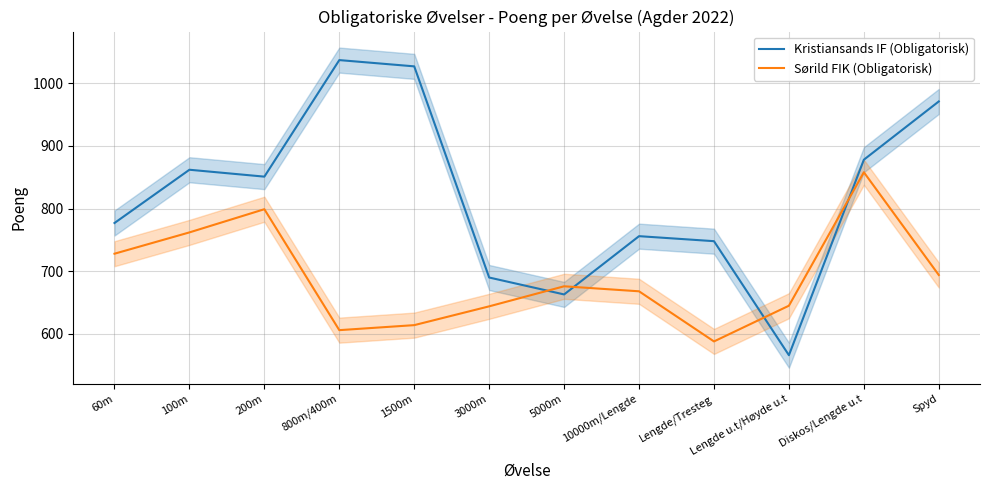

What is the maximum value for Kristiansands IF (Obligatorisk)?

1037